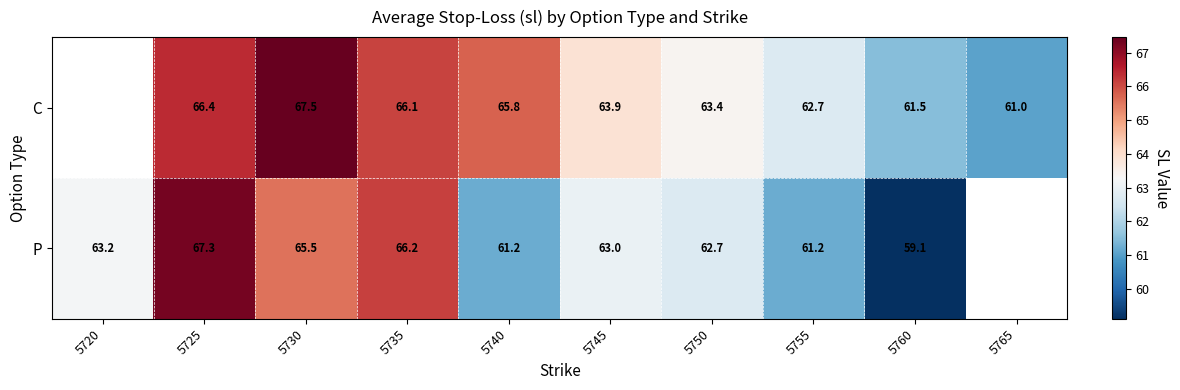

Which series changed the most between 5735 and 5745?

P